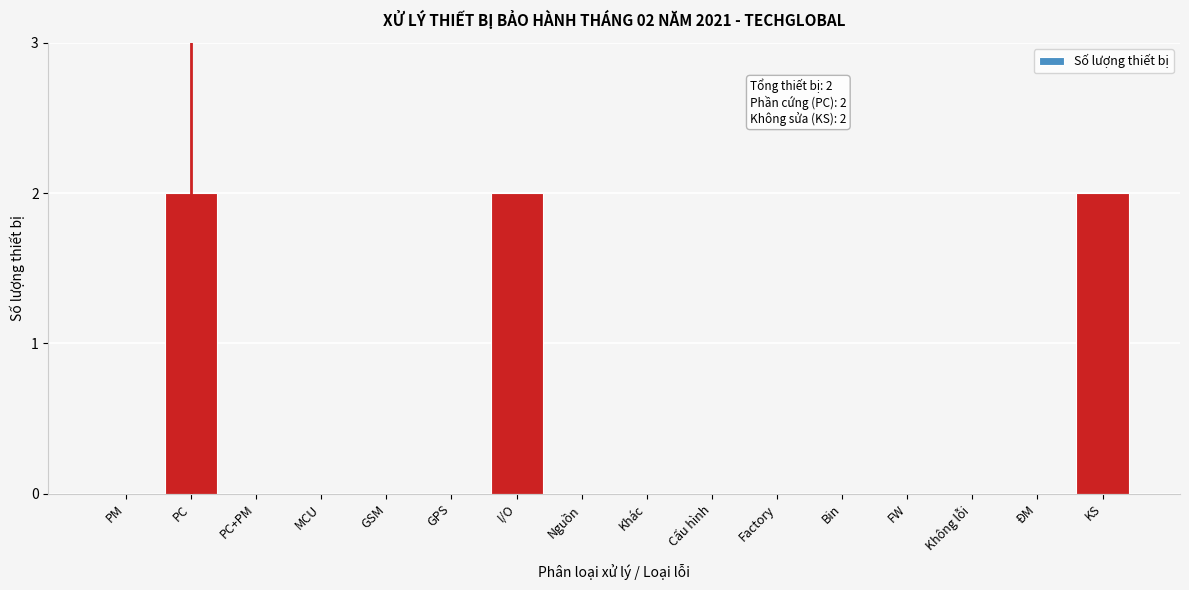

Reading right to left, list all the values displayed in this chart.

KS=2	ĐM=0	Không lỗi=0	FW=0	Bin=0	Factory=0	Cấu hình=0	Khác=0	Nguồn=0	I/O=2	GPS=0	GSM=0	MCU=0	PC+PM=0	PC=2	PM=0